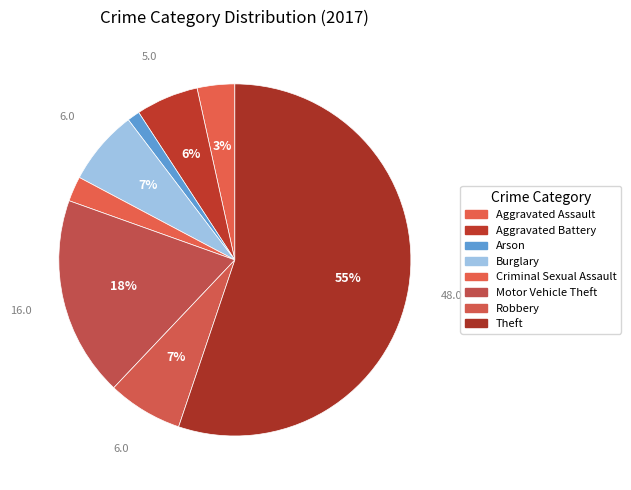

Which category has the smallest portion of the pie?

Arson